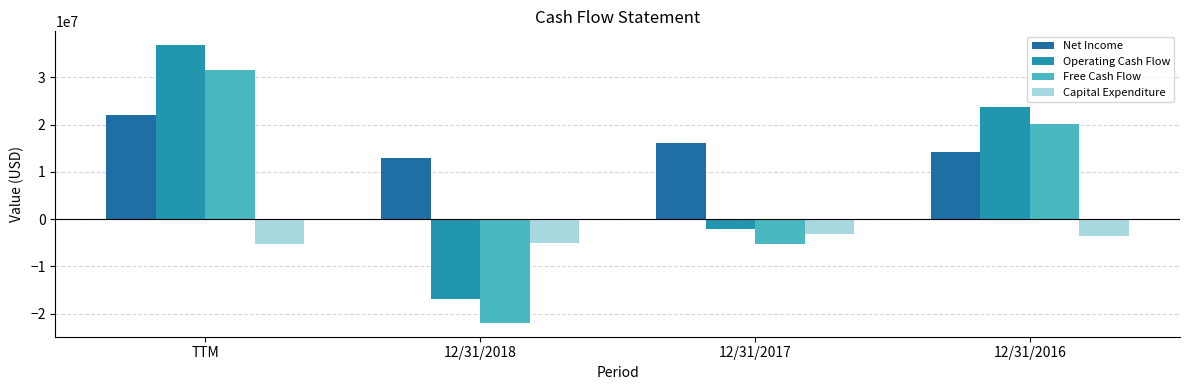

What is the difference between the second highest and second lowest values in the Net Income series?

1854000